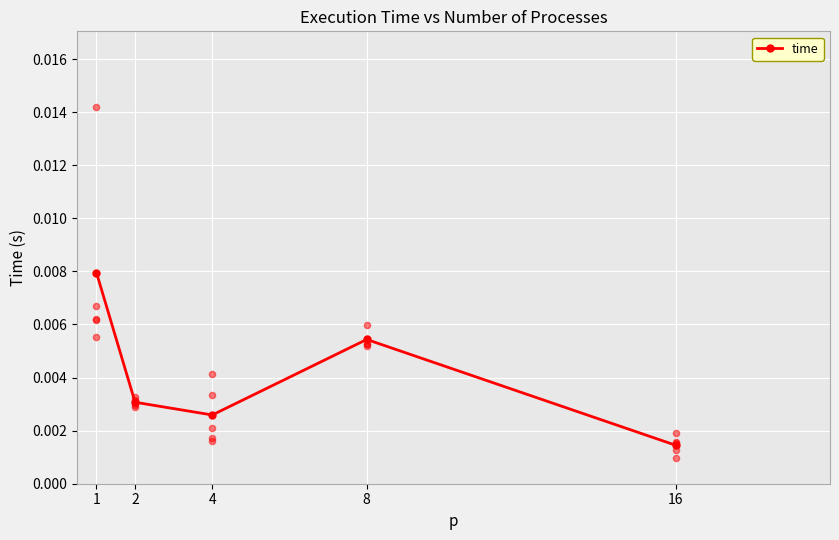

Which has a higher value, 4 or 2?

2